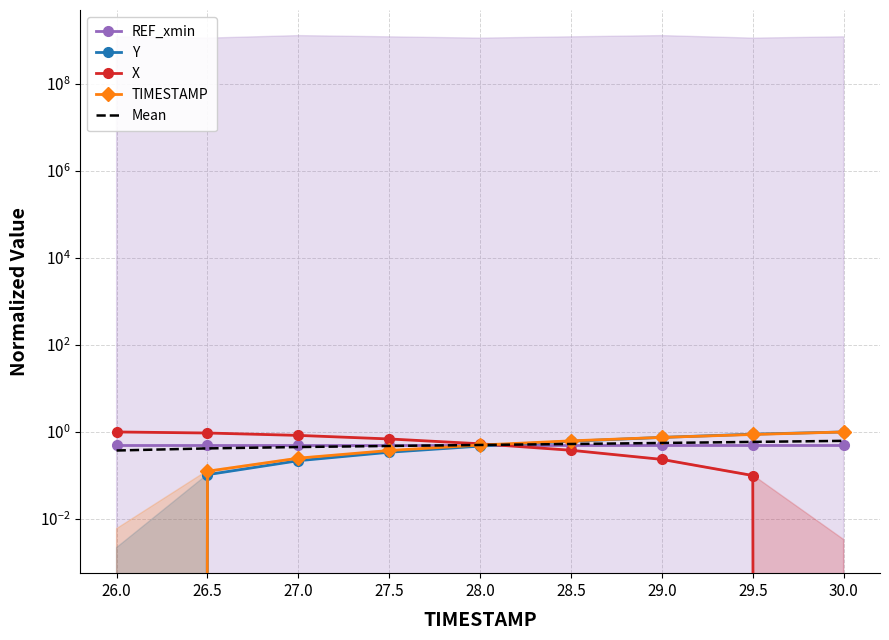

Rank the series by their maximum value, from highest to lowest.

Y, X, TIMESTAMP, Mean, REF_xmin